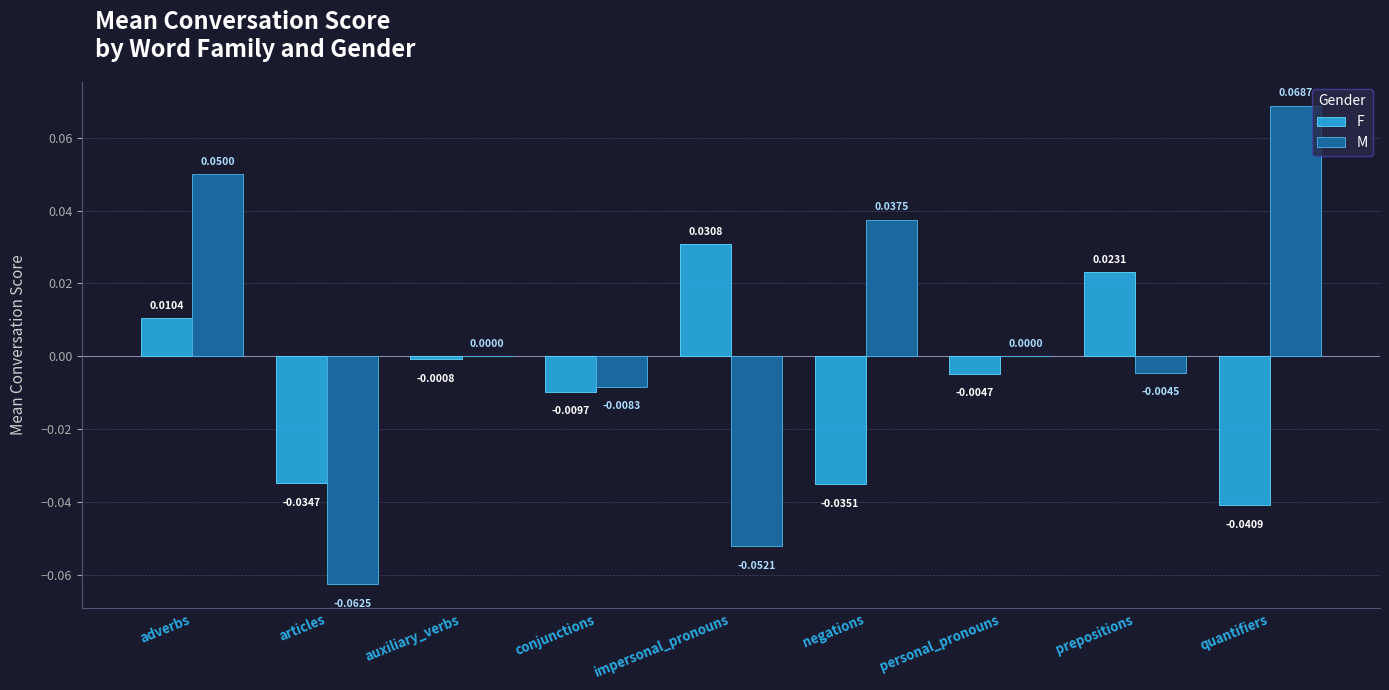

Count the number of data series in this chart.

2